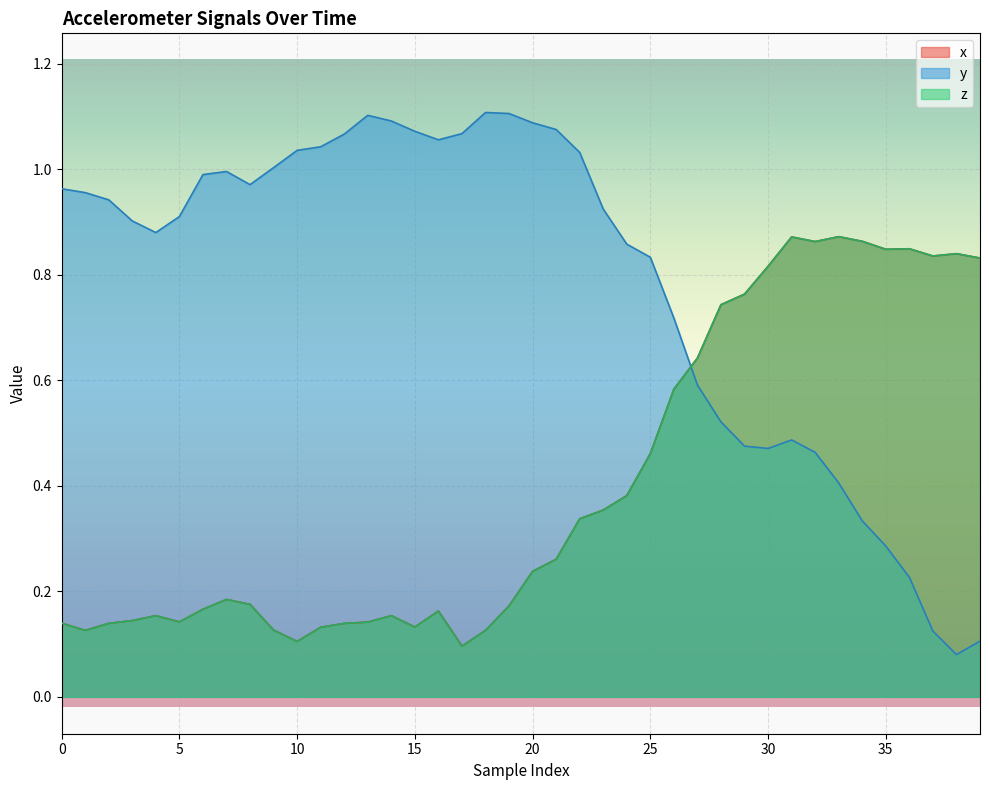

Reading left to right, list all the values displayed in this chart.

x: 0.1	0.1	0.1	0.1	0.2	0.1	0.2	0.2	0.2	0.1	0.1	0.1	0.1	0.1	0.2	0.1	0.2	0.1	0.1	0.2	0.2	0.3	0.3	0.4	0.4	0.5	0.6	0.6	0.7	0.8	0.8	0.9	0.9	0.9	0.9	0.8	0.8	0.8	0.8	0.8
y: 1.0	1.0	0.9	0.9	0.9	0.9	1.0	1.0	1.0	1.0	1.0	1.0	1.1	1.1	1.1	1.1	1.1	1.1	1.1	1.1	1.1	1.1	1.0	0.9	0.9	0.8	0.7	0.6	0.5	0.5	0.5	0.5	0.5	0.4	0.3	0.3	0.2	0.1	0.1	0.1
z: 0.1	0.1	0.1	0.1	0.2	0.1	0.2	0.2	0.2	0.1	0.1	0.1	0.1	0.1	0.2	0.1	0.2	0.1	0.1	0.2	0.2	0.3	0.3	0.4	0.4	0.5	0.6	0.6	0.7	0.8	0.8	0.9	0.9	0.9	0.9	0.8	0.8	0.8	0.8	0.8